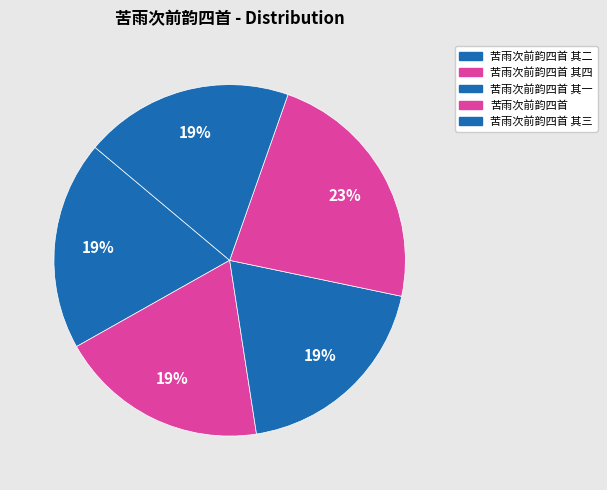

How many segments does this pie chart have?

5